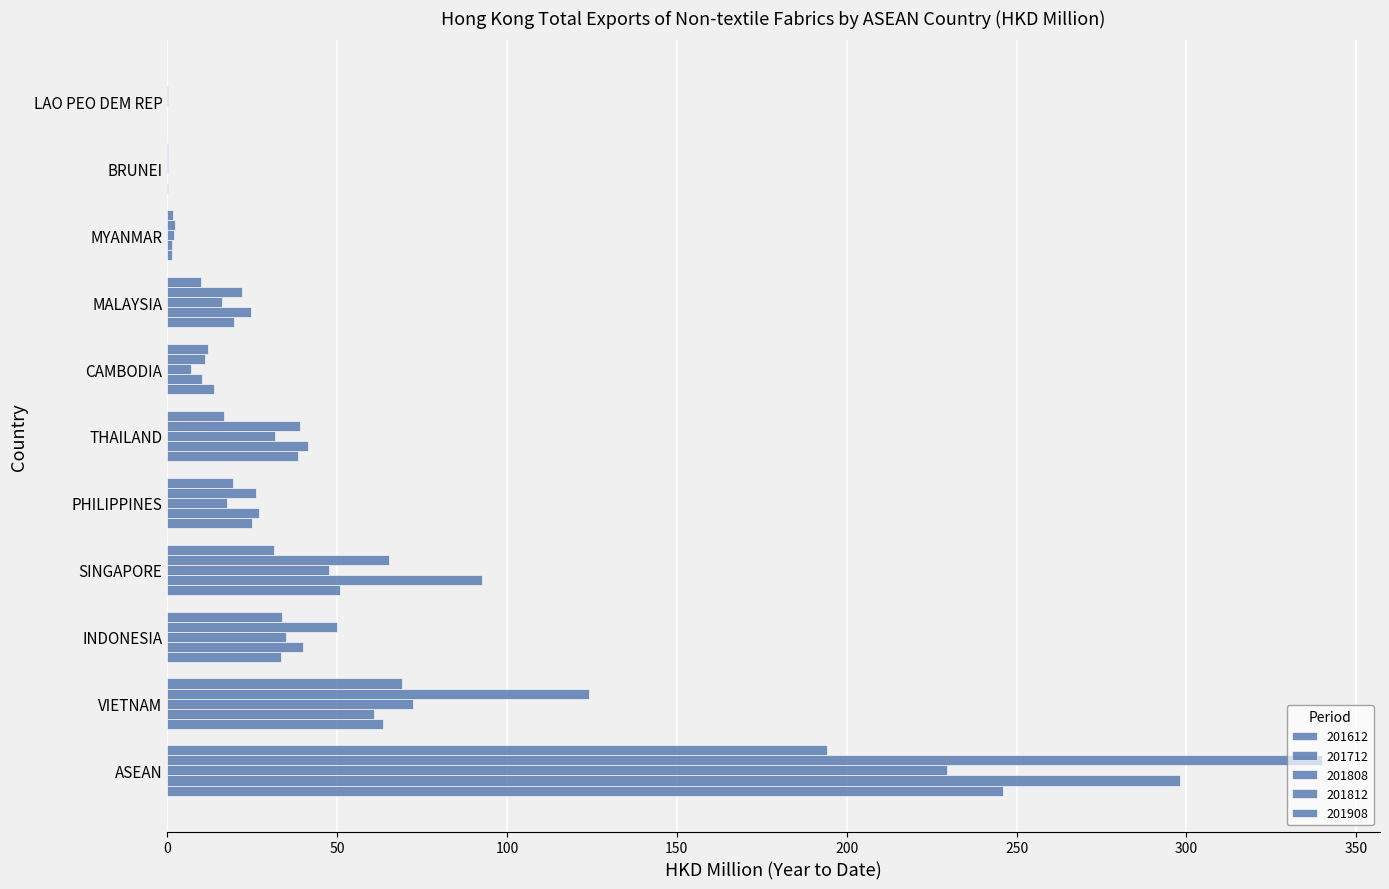

What is the approximate value of 201612 at PHILIPPINES?

24.9